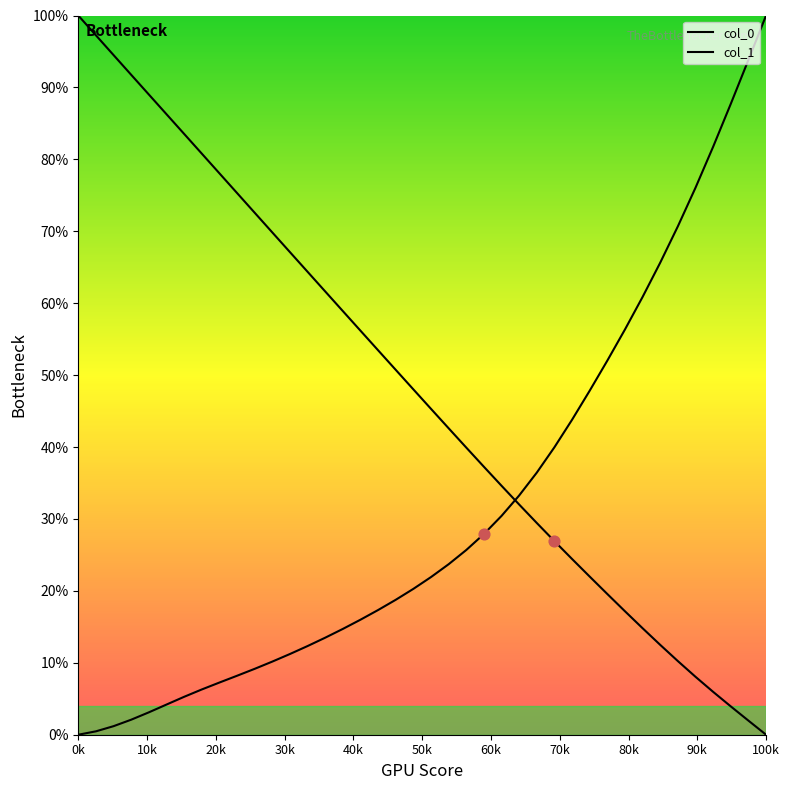

Is the value of col_0 at 29 greater than the value of col_1 at 39?

Yes